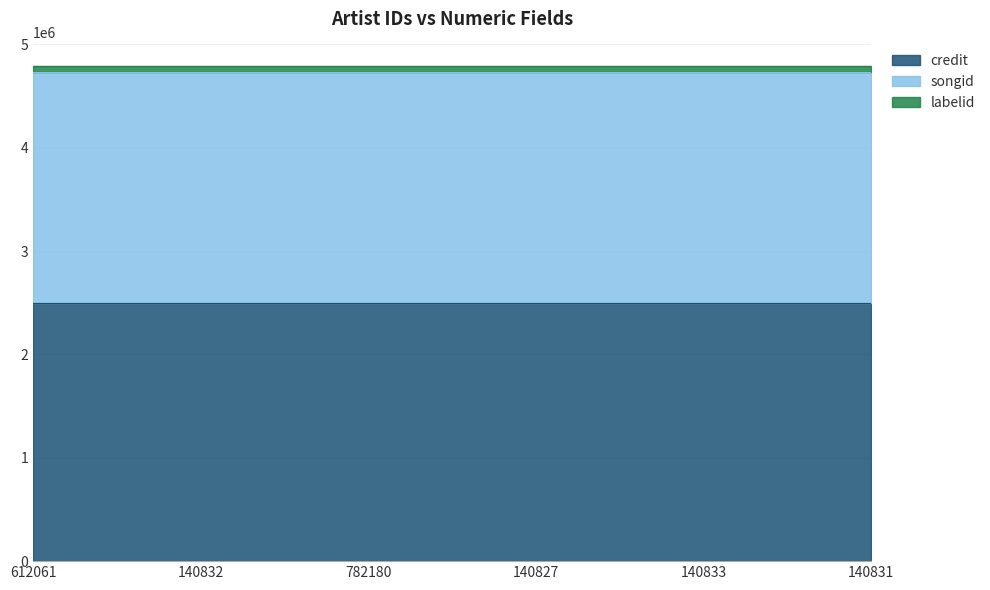

True or false: labelid has a value of 56278 at 612061.

True